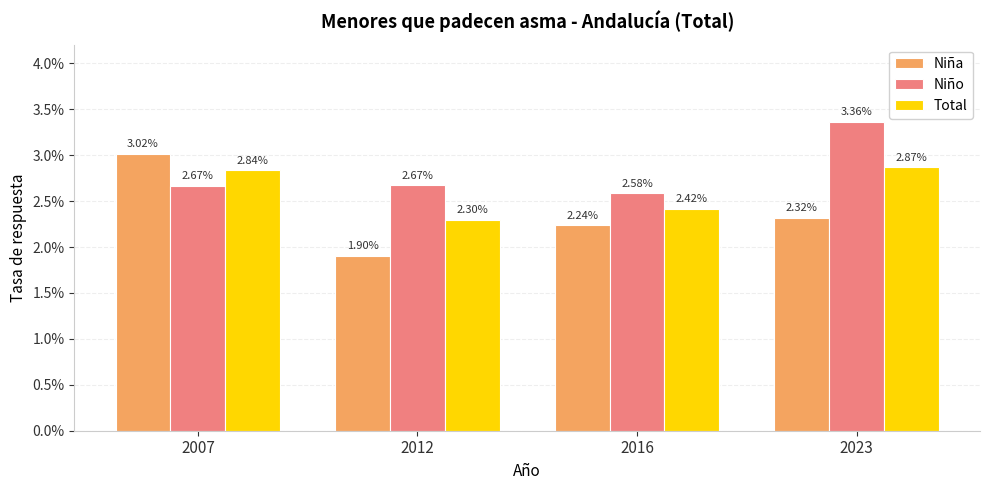

What are all the series names shown in the legend?

Niña, Niño, Total